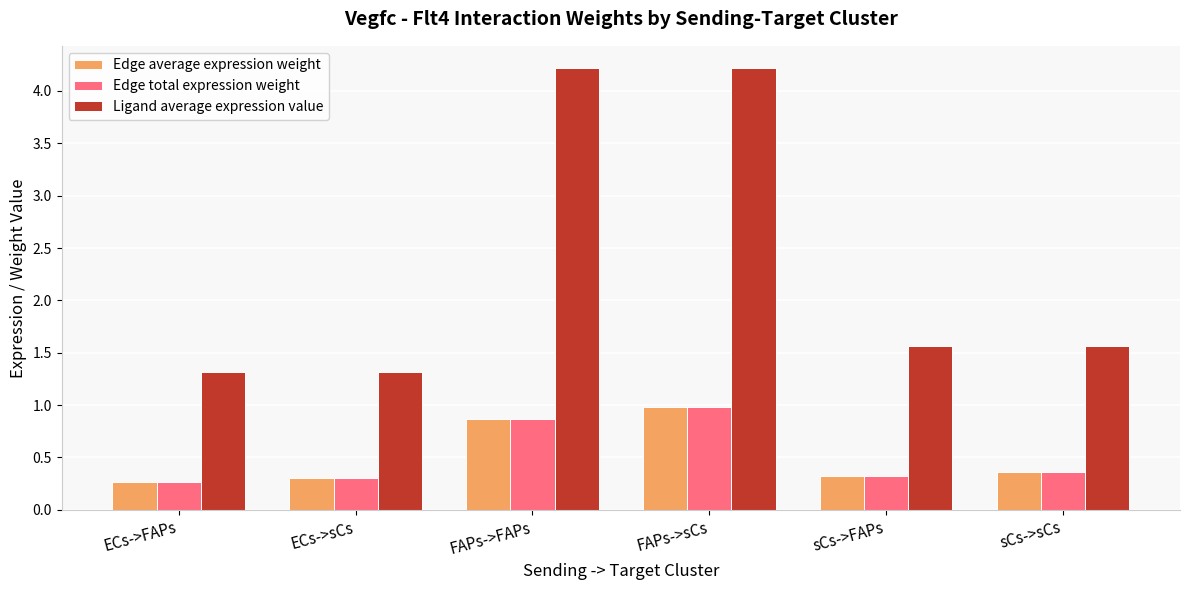

Reading left to right, list all the values displayed in this chart.

Edge average expression weight: ECs->FAPs=0.3	ECs->sCs=0.3	FAPs->FAPs=0.9	FAPs->sCs=1.0	sCs->FAPs=0.3	sCs->sCs=0.4
Edge total expression weight: ECs->FAPs=0.3	ECs->sCs=0.3	FAPs->FAPs=0.9	FAPs->sCs=1.0	sCs->FAPs=0.3	sCs->sCs=0.4
Ligand average expression value: ECs->FAPs=1.3	ECs->sCs=1.3	FAPs->FAPs=4.2	FAPs->sCs=4.2	sCs->FAPs=1.6	sCs->sCs=1.6